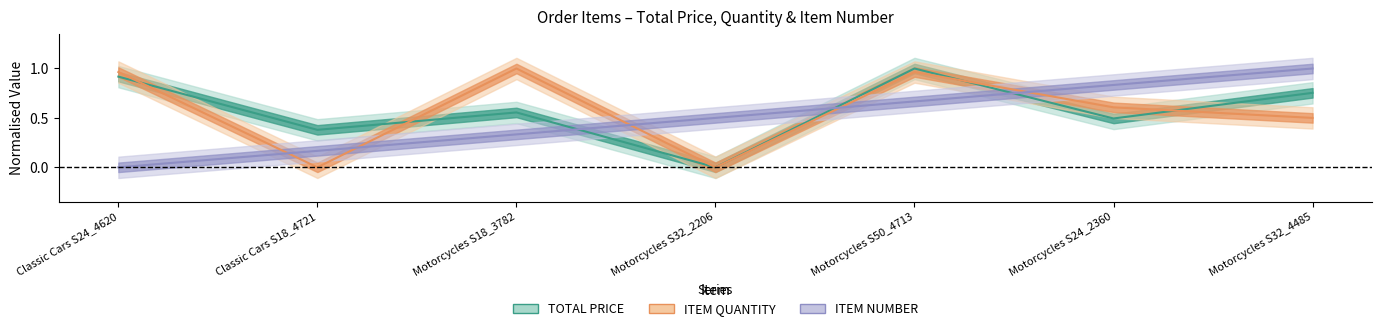

What is the highest value of the ITEM NUMBER series?

1.0